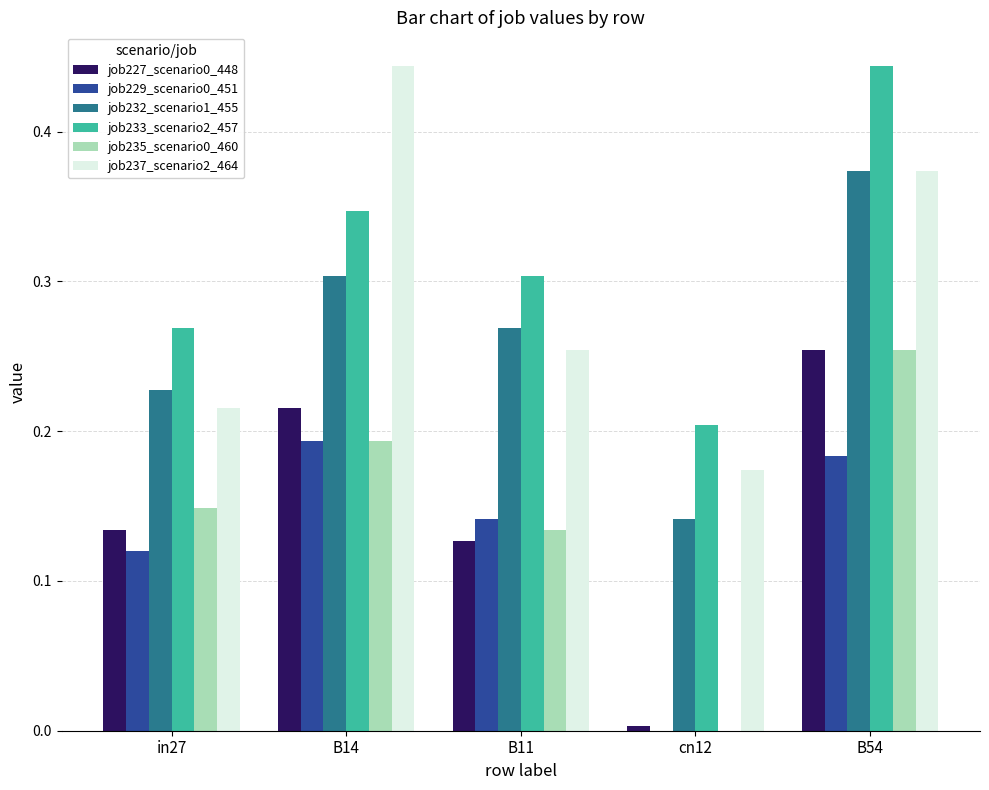

Which series changed the most between B11 and B54?

job233_scenario2_457